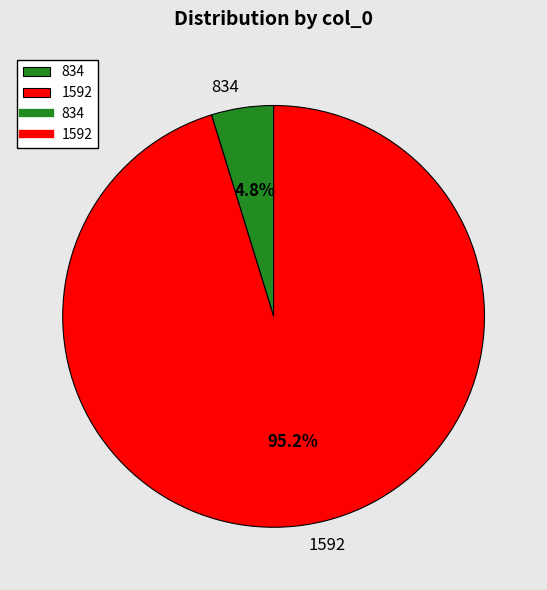

Is it true that 834 is 20% of the pie?

False